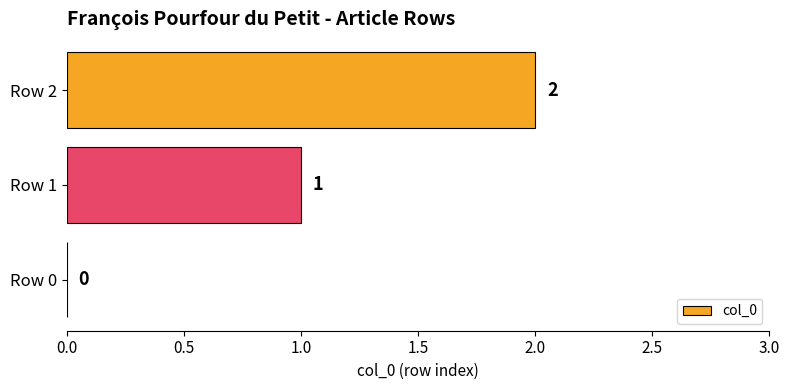

What is the sum of all values?

3